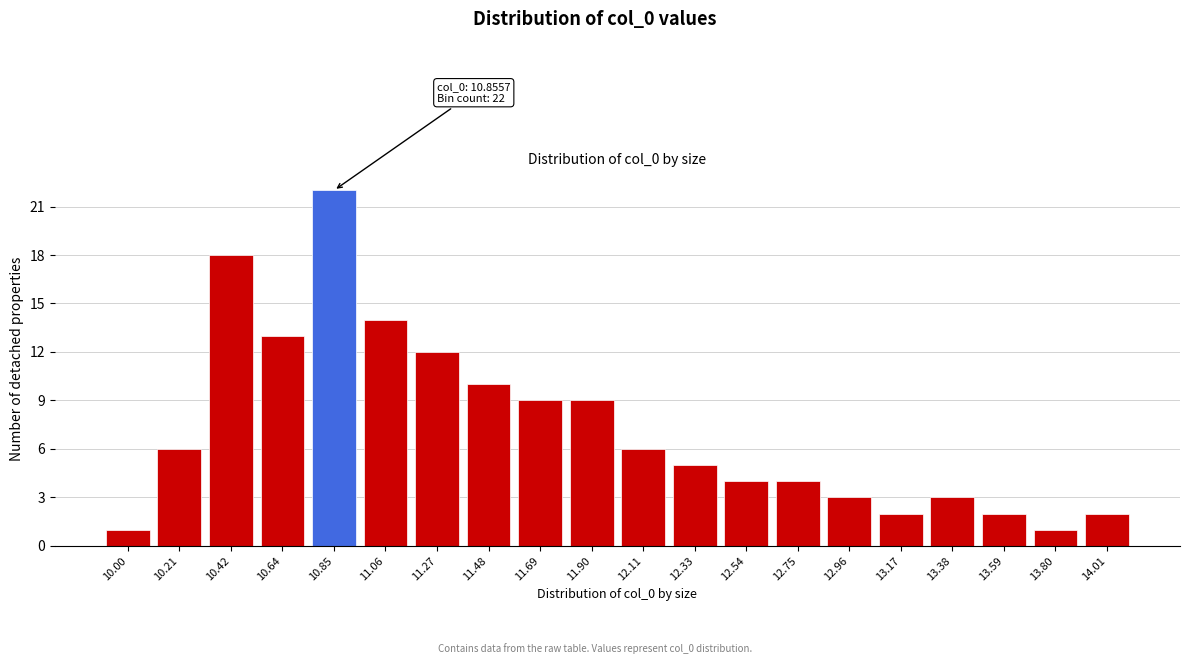

Reading right to left, what are all the values shown in this chart?

14.01=2	13.80=1	13.59=2	13.38=3	13.17=2	12.96=3	12.75=4	12.54=4	12.33=5	12.11=6	11.90=9	11.69=9	11.48=10	11.27=12	11.06=14	10.85=22	10.64=13	10.42=18	10.21=6	10.00=1